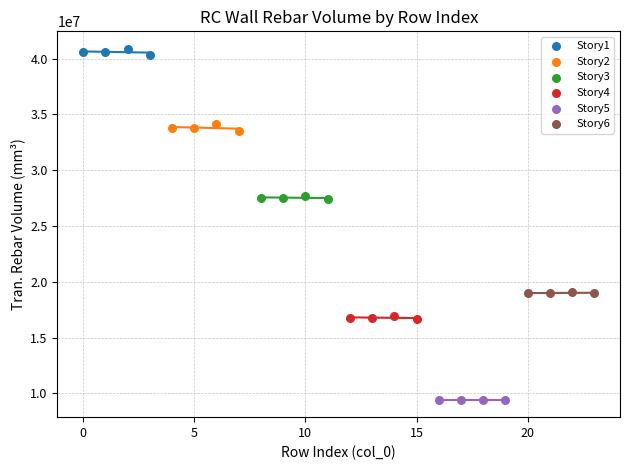

Which series reaches the minimum Y coordinate?

Story5